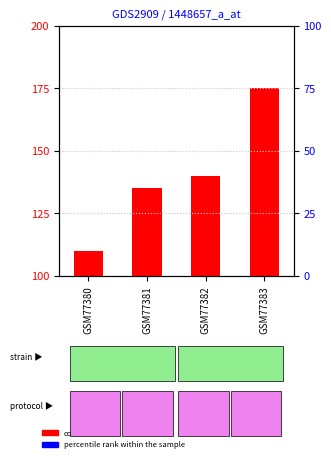

Which series has the largest Y range (max minus min)?

count